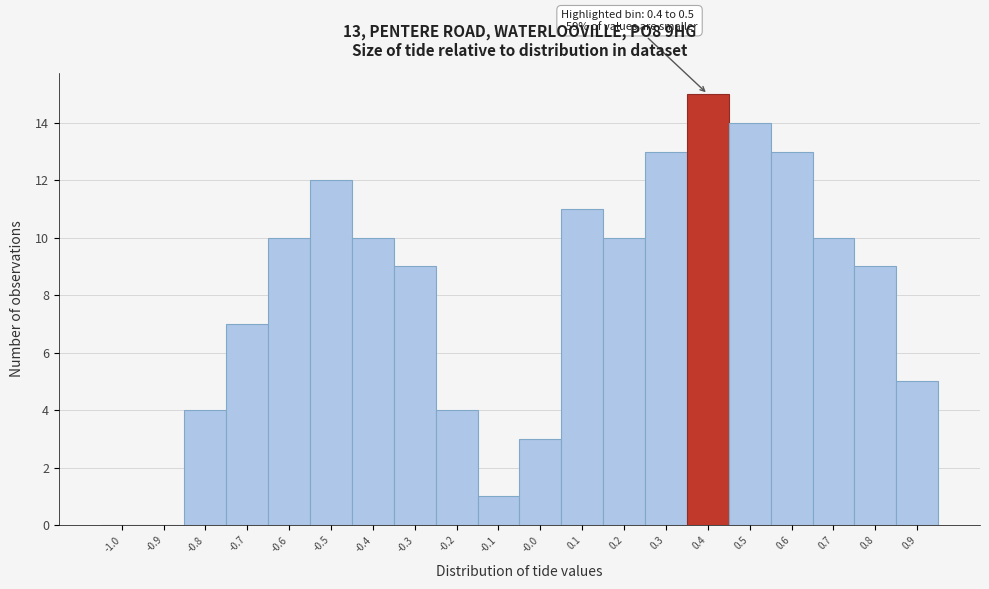

Reading left to right, extract all data points from this chart.

-1.0=0	-0.9=0	-0.8=4	-0.7=7	-0.6=10	-0.5=12	-0.4=10	-0.3=9	-0.2=4	-0.1=1	-0.0=3	0.1=11	0.2=10	0.3=13	0.4=15	0.5=14	0.6=13	0.7=10	0.8=9	0.9=5